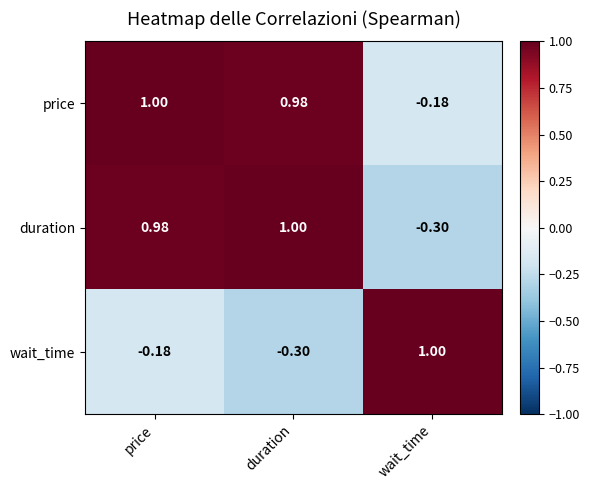

At which label does wait_time first exceed 0?

wait_time